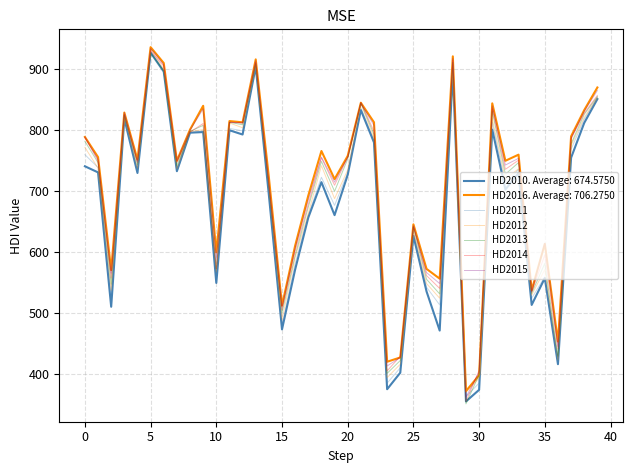

Does the chart have visible grid lines?

Yes